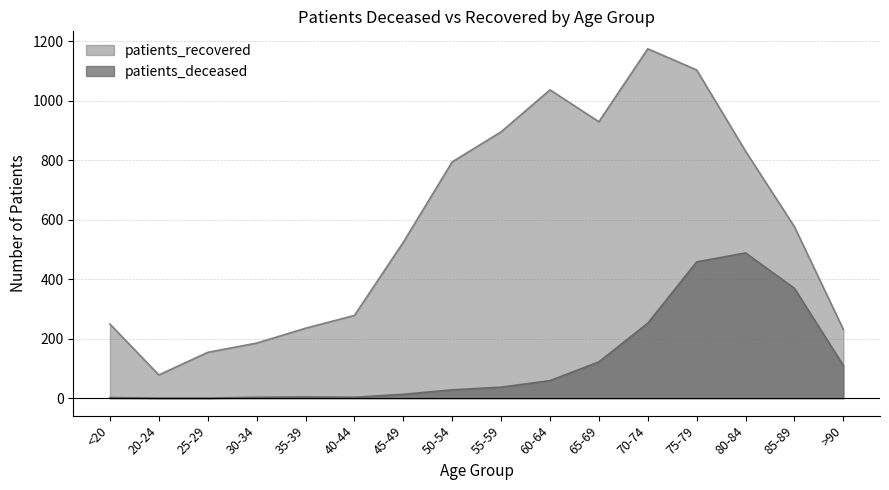

Which category has the lowest value in the patients_deceased series?

20-24